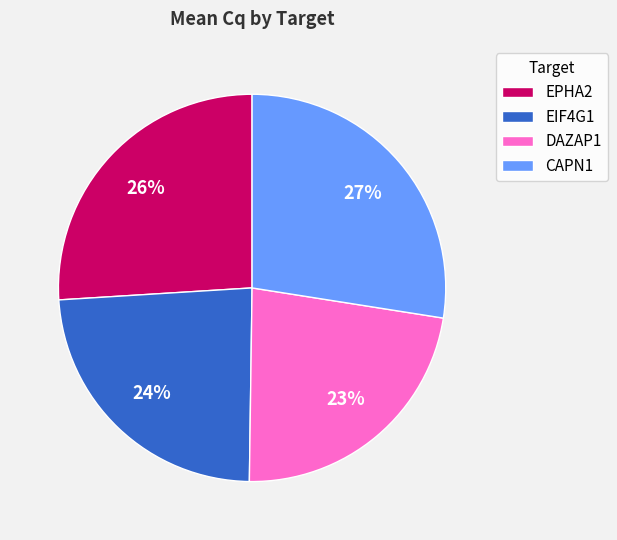

Which has a higher value, EPHA2 or DAZAP1?

EPHA2